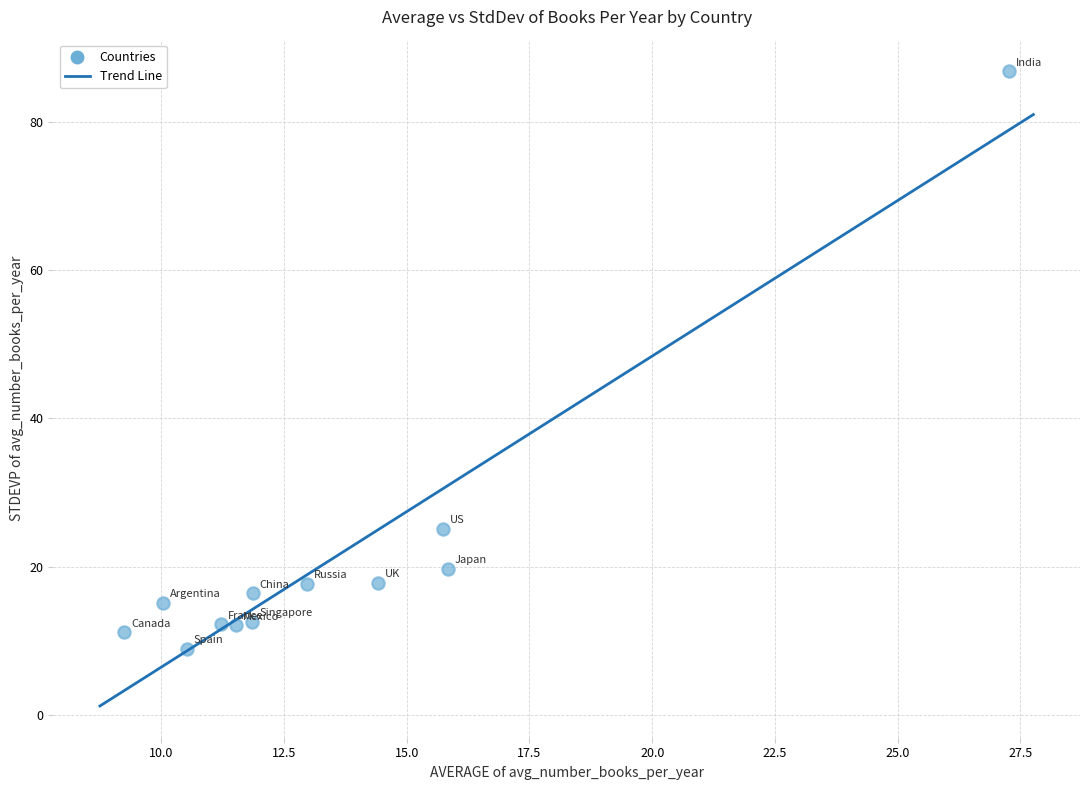

What is the range of X values (max minus min)?

18.0